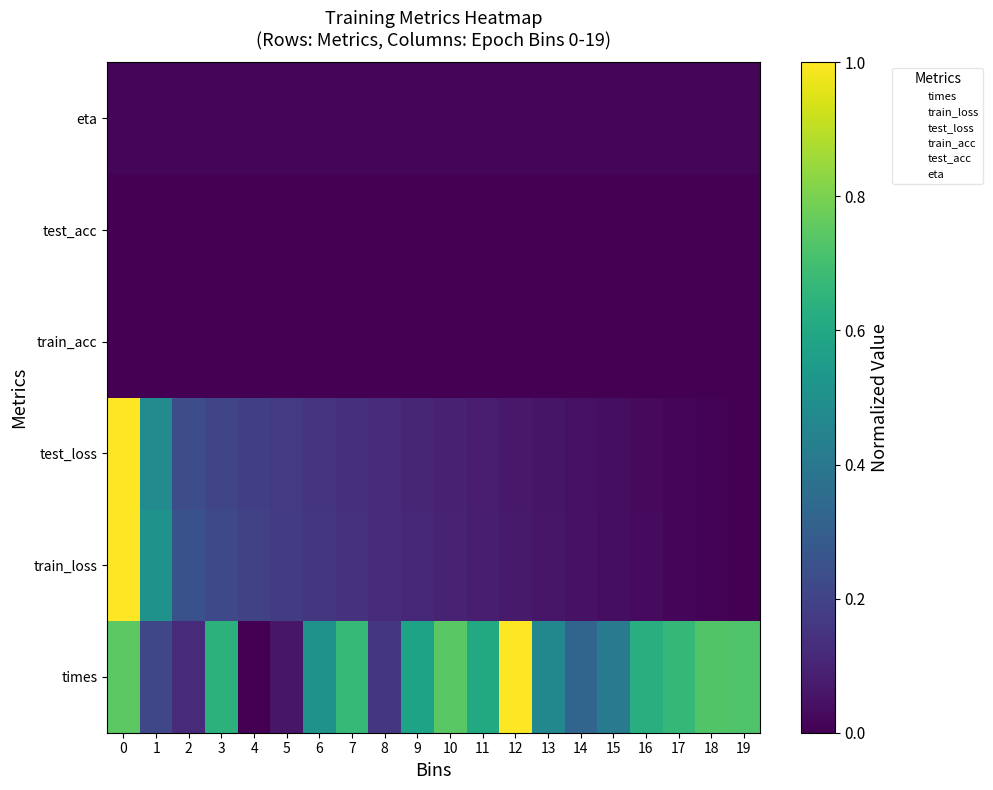

What is the total value across all series at 19?

0.7